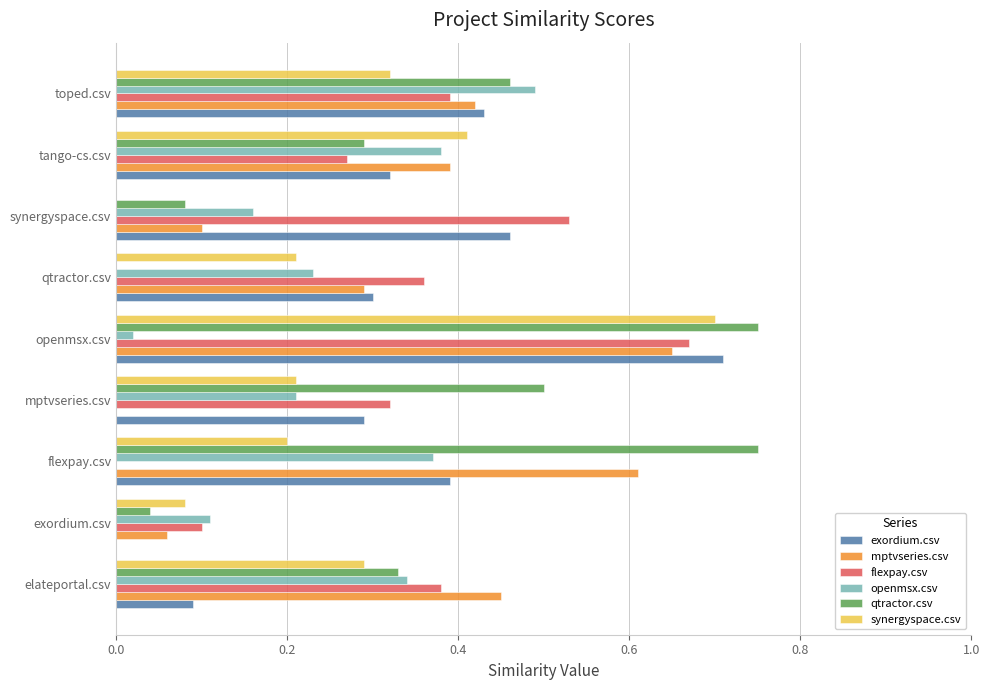

The value of qtractor.csv at flexpay.csv is 0.5. True or false?

False